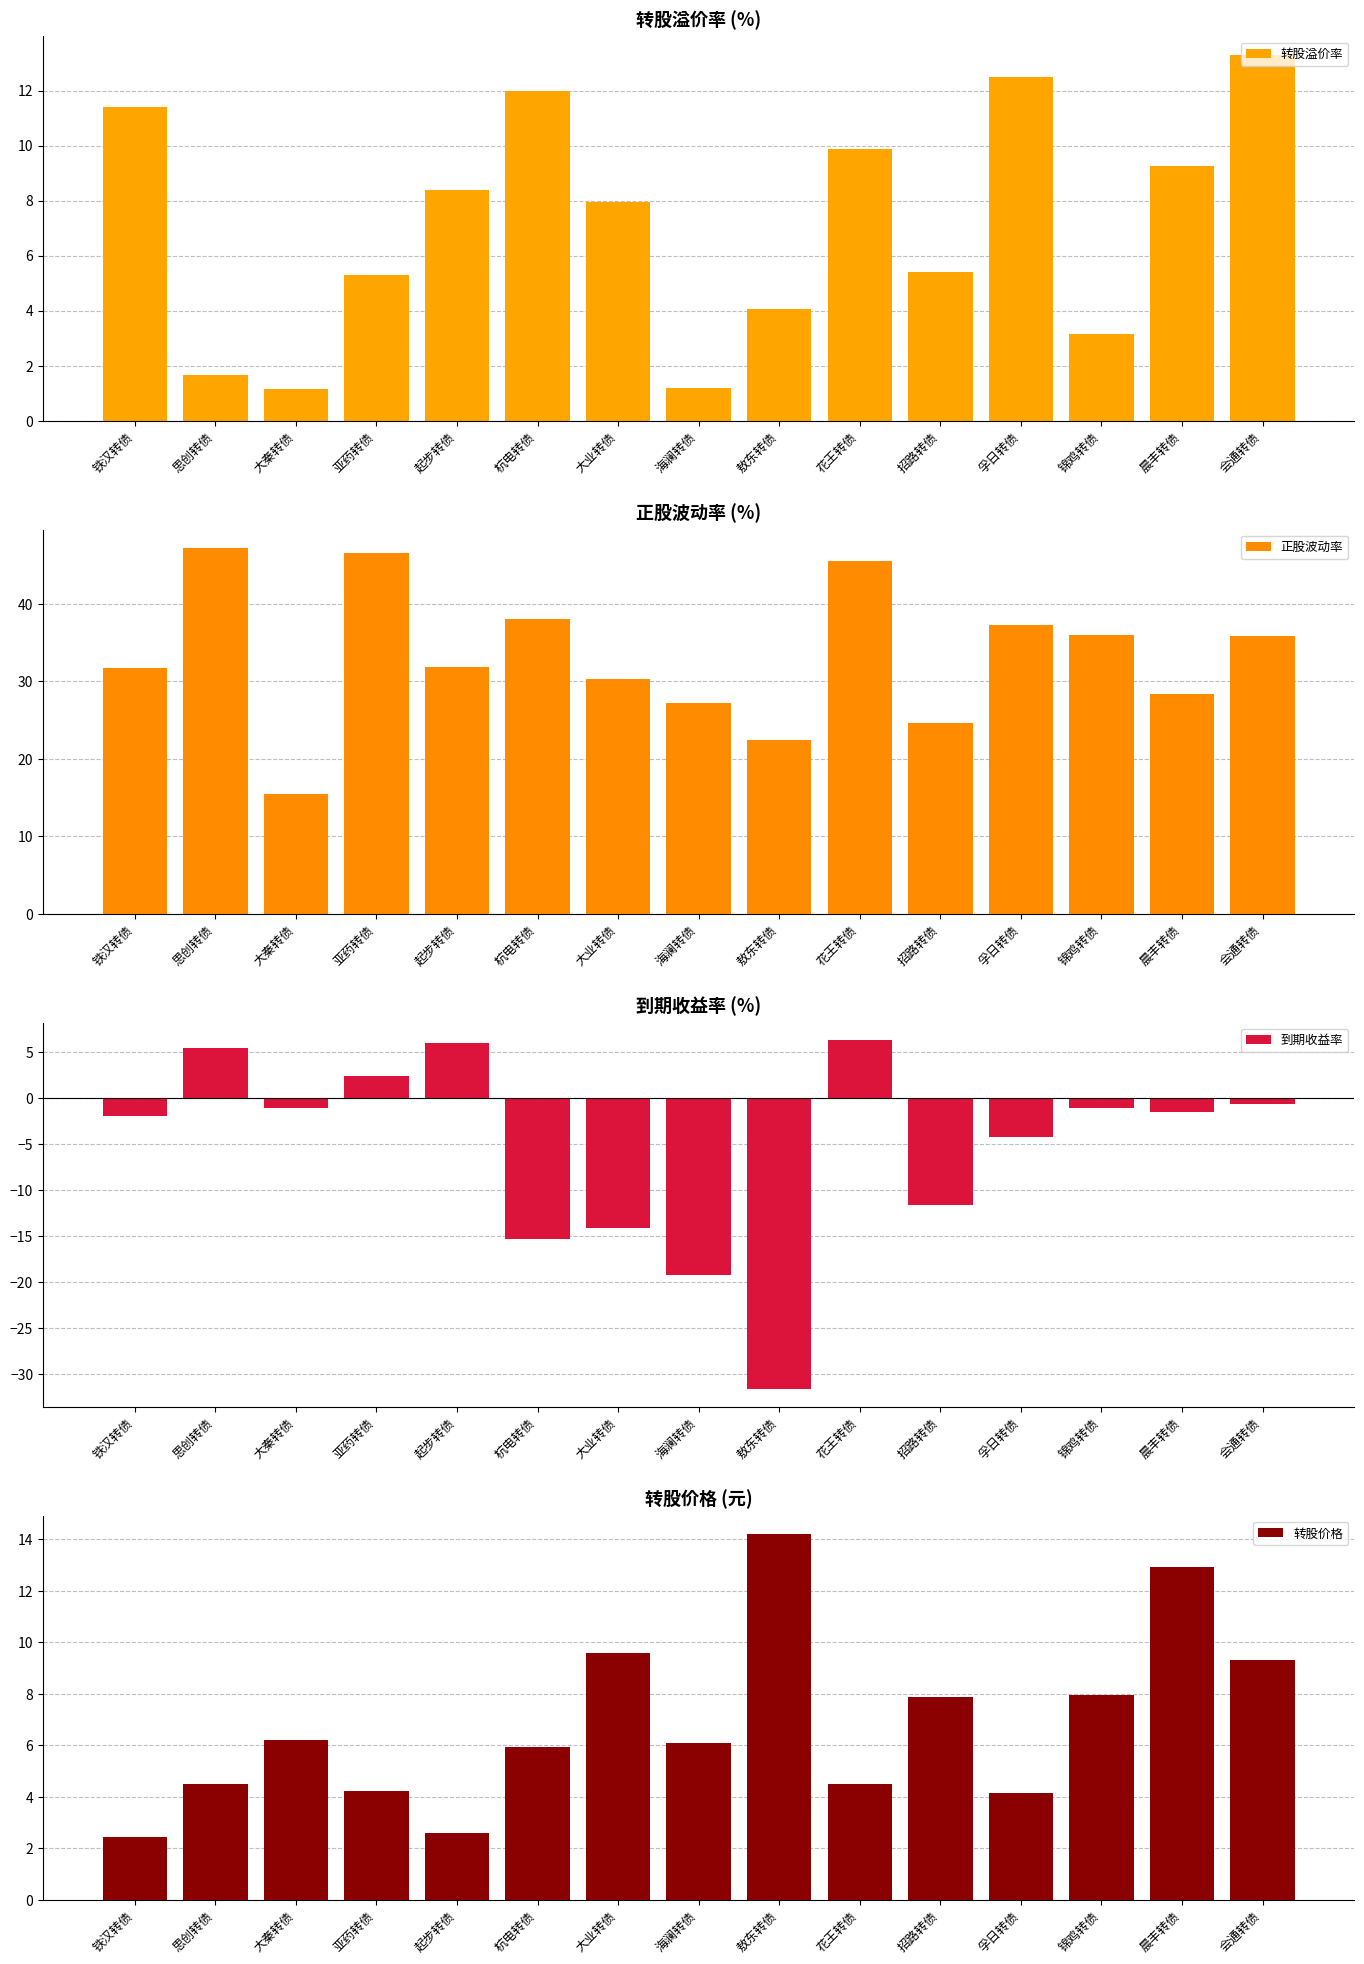

Is the value of 正股波动率 at 会通转债 greater than the value of 转股价格 at 孚日转债?

Yes